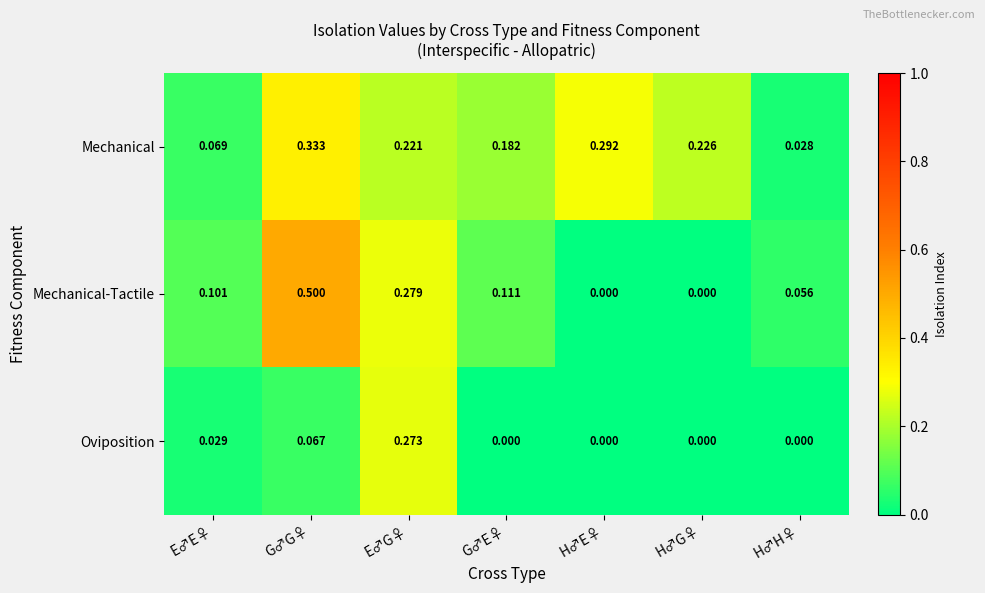

At which label is Mechanical closest to 0?

H♂H♀